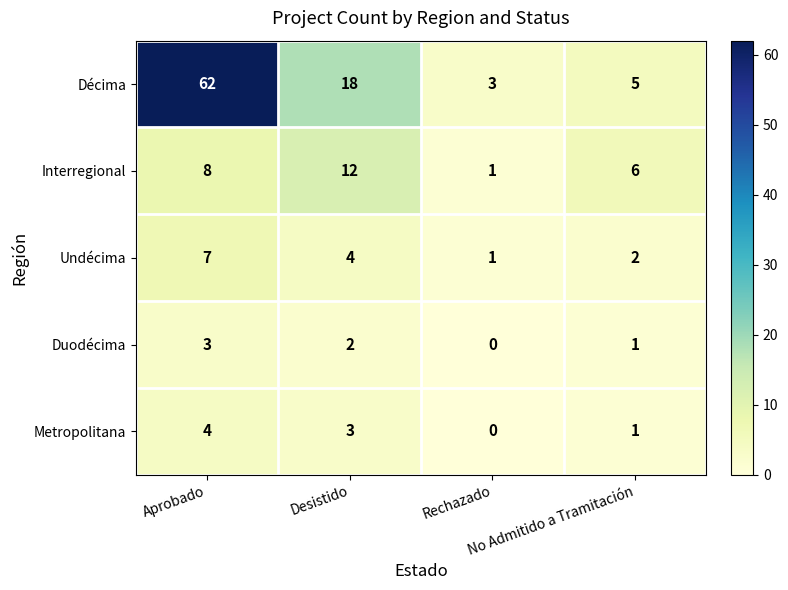

Which series has the largest total across all categories?

Décima